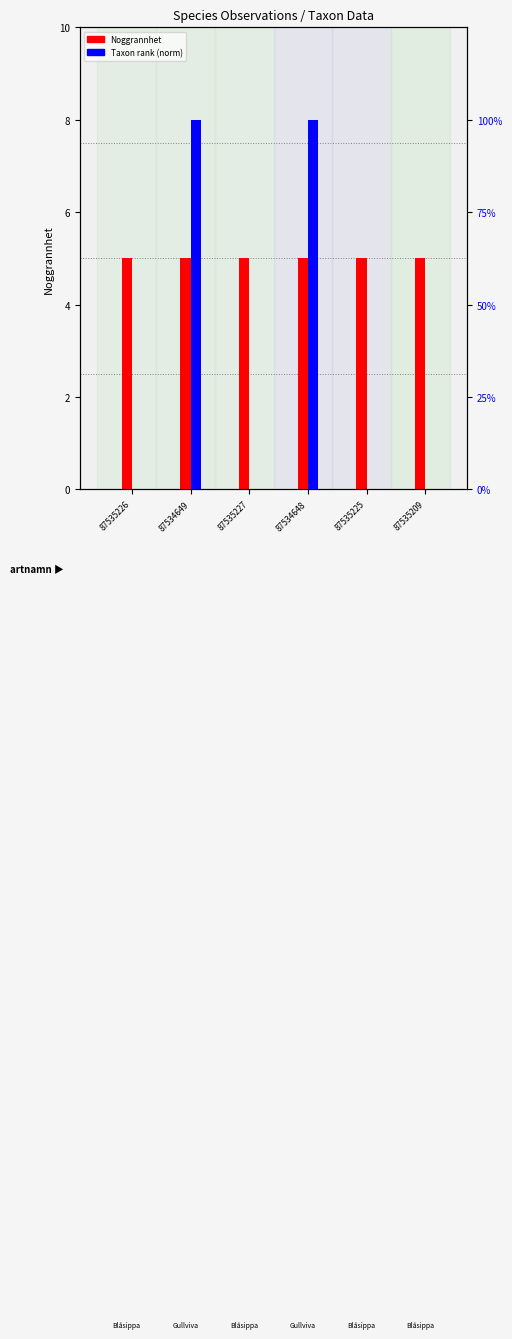

Reading left to right, extract all data points from this chart.

Noggrannhet: 87535226=5	87534649=5	87535227=5	87534648=5	87535225=5	87535209=5
Taxonsorteringsordning (norm): 87535226=0	87534649=100	87535227=0	87534648=100	87535225=0	87535209=0